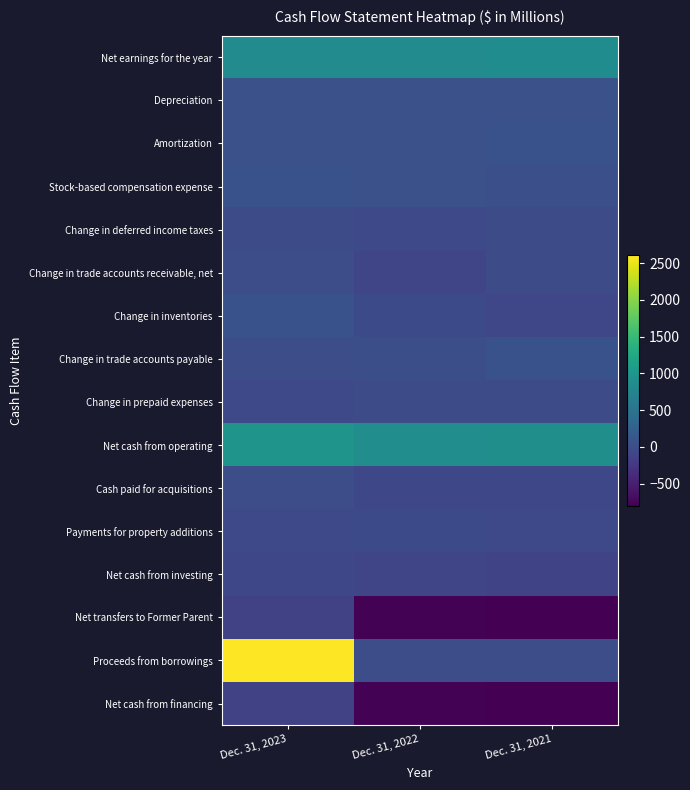

Reading left to right, what are all the values shown in this chart?

row_0: 839	845	861
row_1: 39	40	44
row_2: 48	50	62
row_3: 55	41	34
row_4: -25	-44	-11
row_5: 2	-88	-14
row_6: 52	-38	-75
row_7: -1	23	65
row_8: -54	-5	-21
row_9: 963	870	896
row_10: 0	-55	-60
row_11: -54	-34	-54
row_12: -55	-89	-97
row_13: -147	-781	-800
row_14: 2608	0	0
row_15: -135	-781	-799